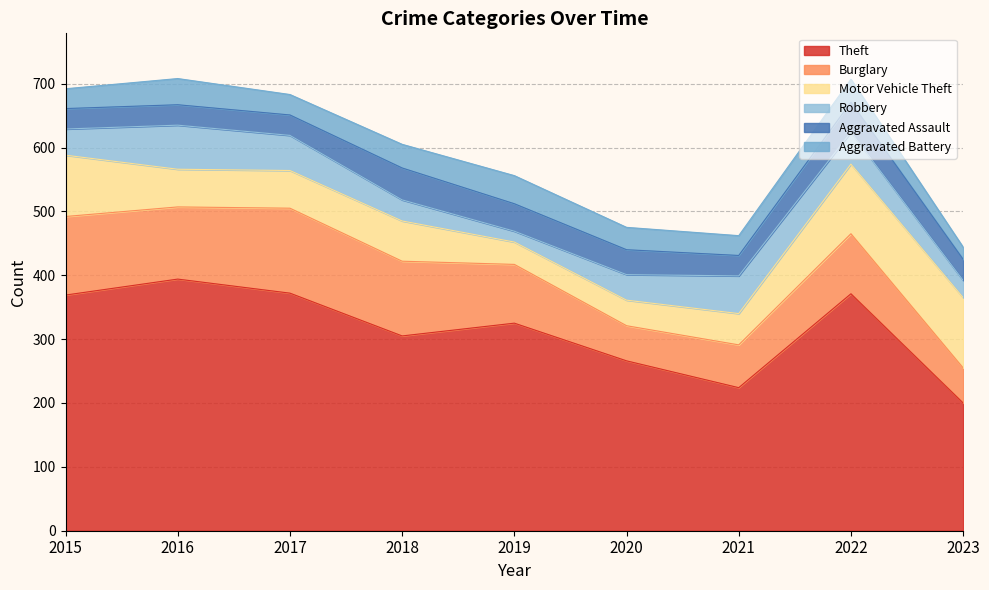

What is the approximate value of Robbery at 2021?

59